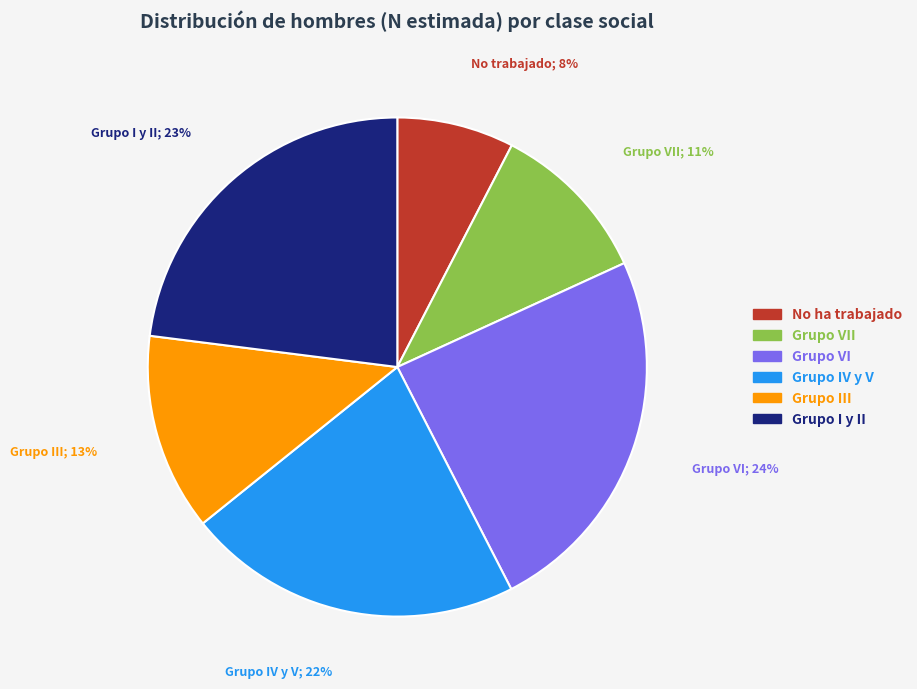

To the nearest percent, what is the average slice percentage?

17%